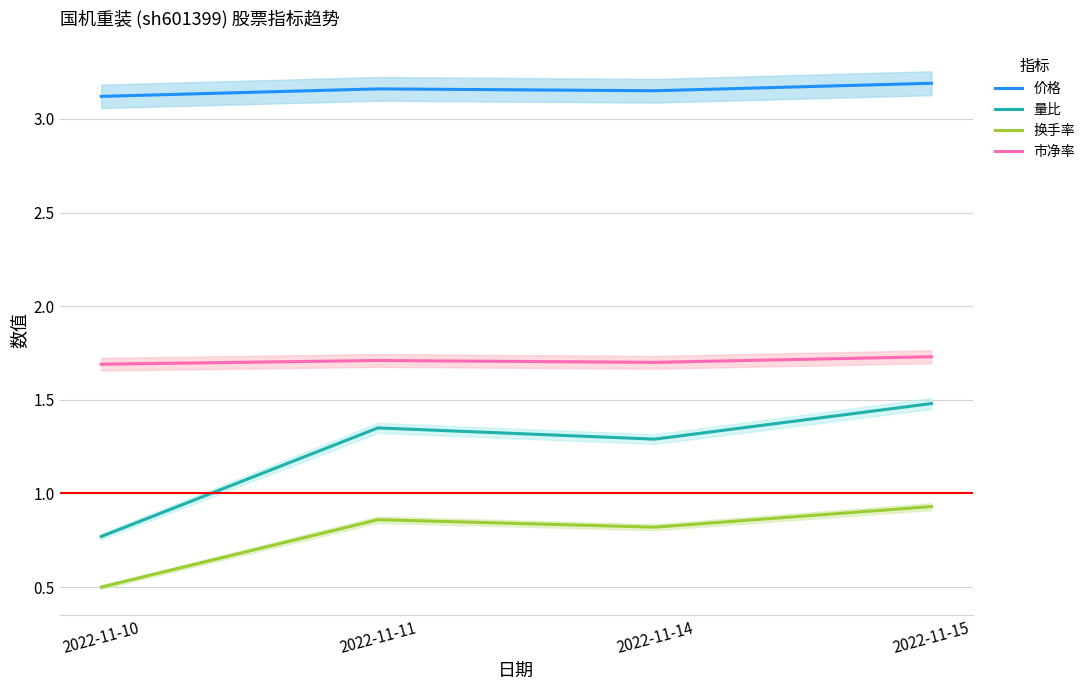

Where is the first local minimum for 价格?

2022-11-14